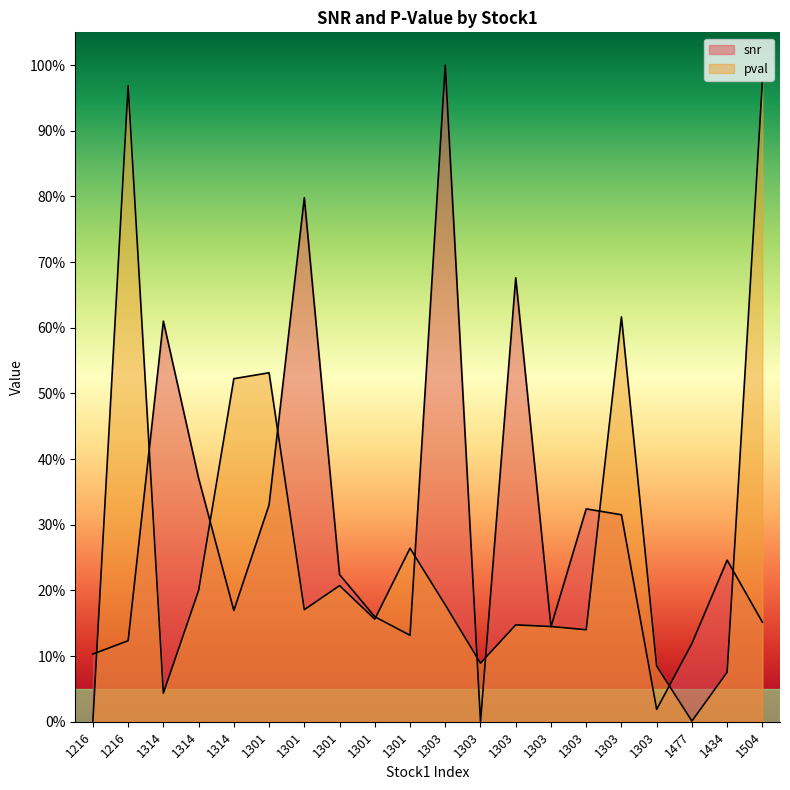

Which series has the widest spread of values?

snr